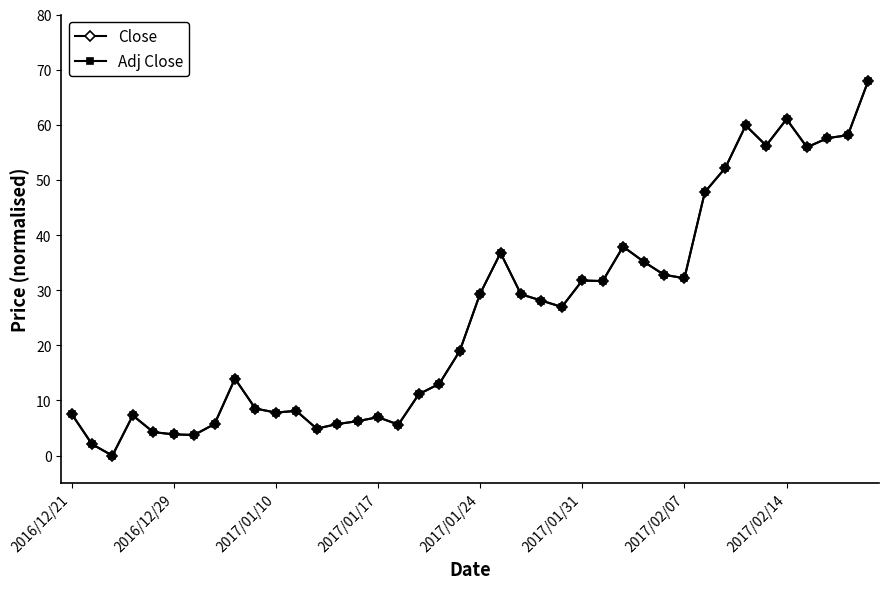

What is the value of the Close point at the 27th from the left?

31.7